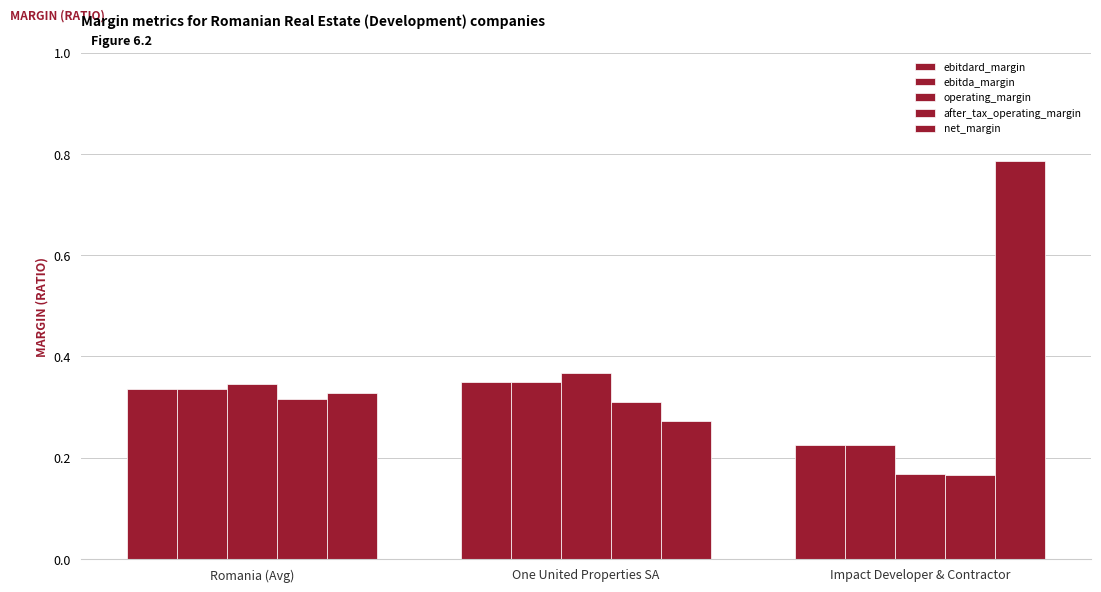

What is the difference between the highest and lowest values at One United Properties SA?

0.1